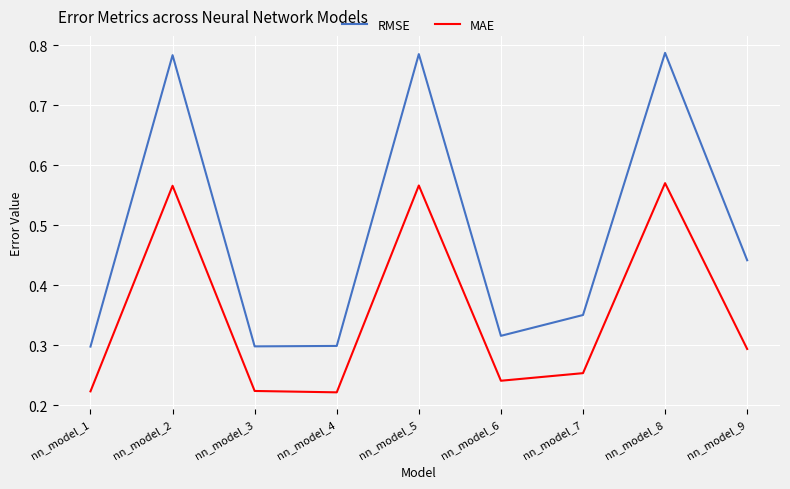

At nn_model_9, list the series in order from largest to smallest.

RMSE, MAE